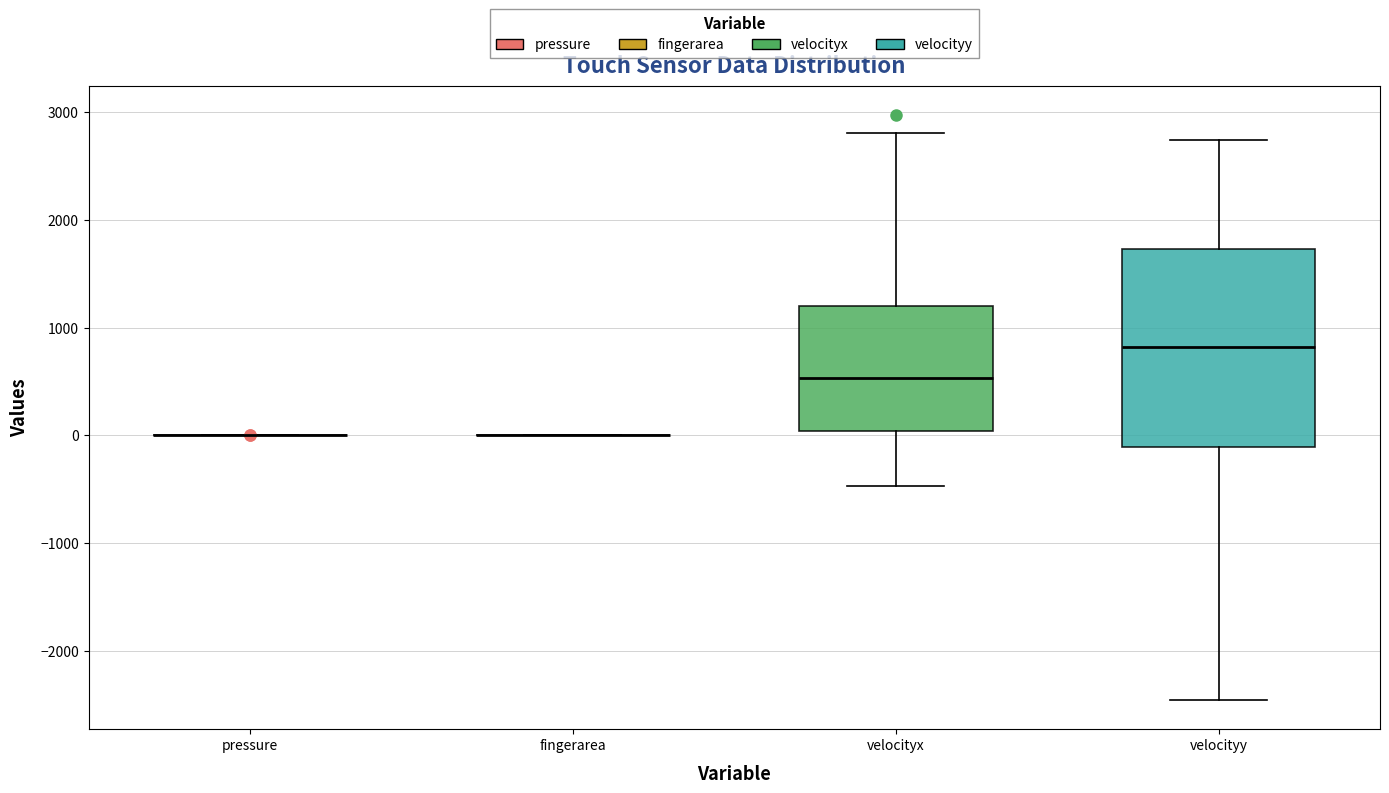

Comparing the boxes themselves (not the whiskers), which one is the tallest?

velocityy